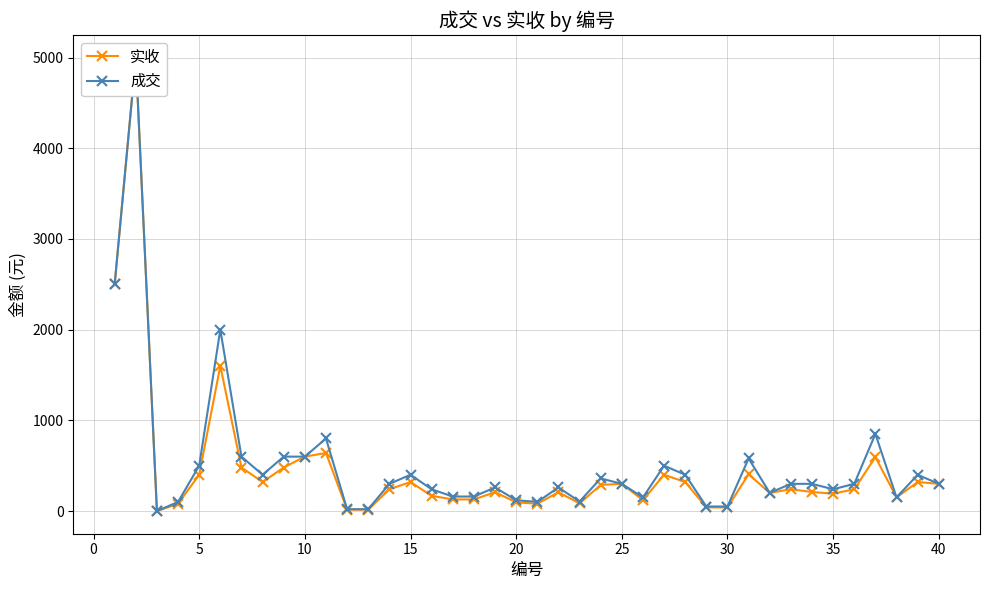

True or false: 实收 and 成交 intersect in this chart.

False